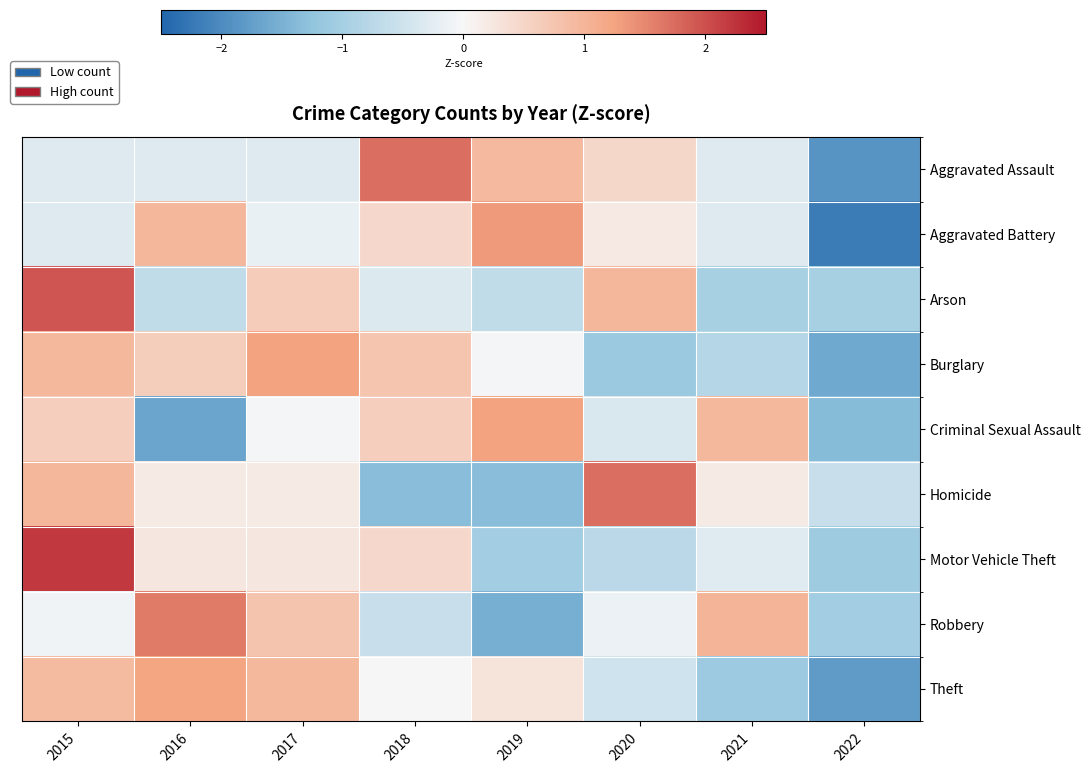

Reading left to right, transcribe all the data shown in this chart.

Aggravated Assault: 2015=-0.3	2016=-0.3	2017=-0.3	2018=1.7	2019=0.9	2020=0.5	2021=-0.3	2022=-1.9
Aggravated Battery: 2015=-0.3	2016=1.0	2017=-0.2	2018=0.5	2019=1.3	2020=0.2	2021=-0.3	2022=-2.2
Arson: 2015=1.9	2016=-0.6	2017=0.6	2018=-0.3	2019=-0.6	2020=1.0	2021=-1.0	2022=-1.0
Burglary: 2015=0.9	2016=0.6	2017=1.3	2018=0.8	2019=-0.0	2020=-1.1	2021=-0.8	2022=-1.6
Criminal Sexual Assault: 2015=0.6	2016=-1.7	2017=-0.0	2018=0.6	2019=1.3	2020=-0.4	2021=0.9	2022=-1.3
Homicide: 2015=1.0	2016=0.2	2017=0.2	2018=-1.3	2019=-1.3	2020=1.7	2021=0.2	2022=-0.6
Motor Vehicle Theft: 2015=2.2	2016=0.2	2017=0.2	2018=0.5	2019=-1.0	2020=-0.8	2021=-0.3	2022=-1.1
Robbery: 2015=-0.1	2016=1.6	2017=0.8	2018=-0.6	2019=-1.5	2020=-0.1	2021=1.0	2022=-1.1
Theft: 2015=0.9	2016=1.2	2017=0.9	2018=0.0	2019=0.3	2020=-0.5	2021=-1.1	2022=-1.8